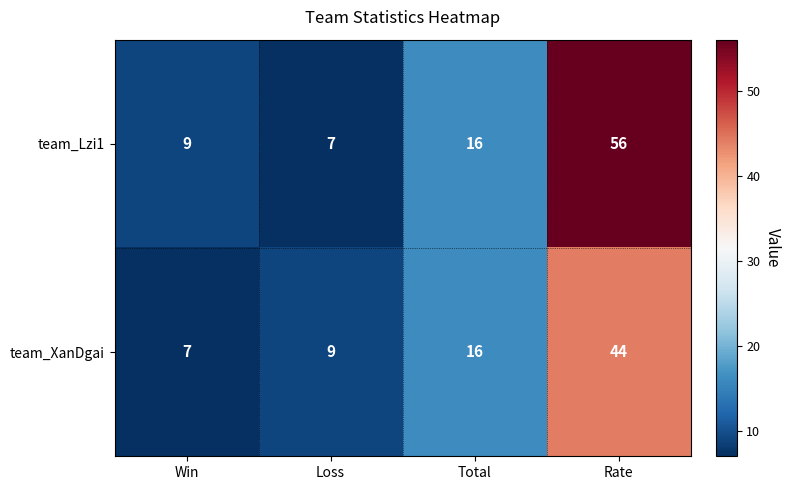

The team_Lzi1 series shows 56 at Rate. True or false?

True